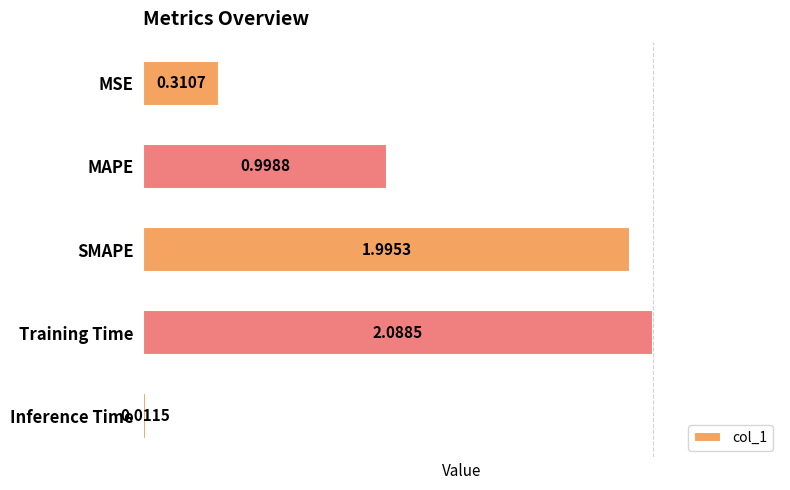

What is the label of the 5th bar from the top?

Inference Time